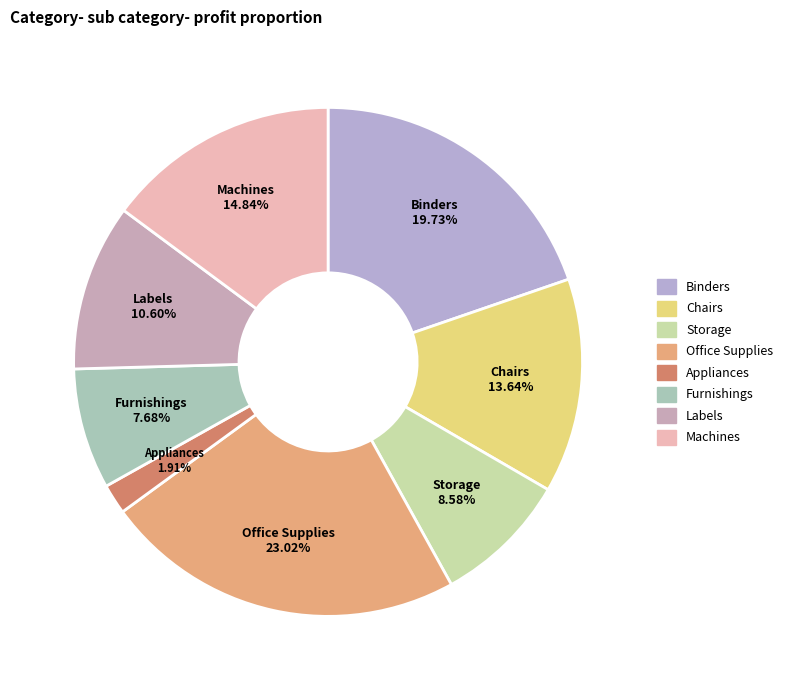

Is the sum of Machines and Furnishings greater than half?

No